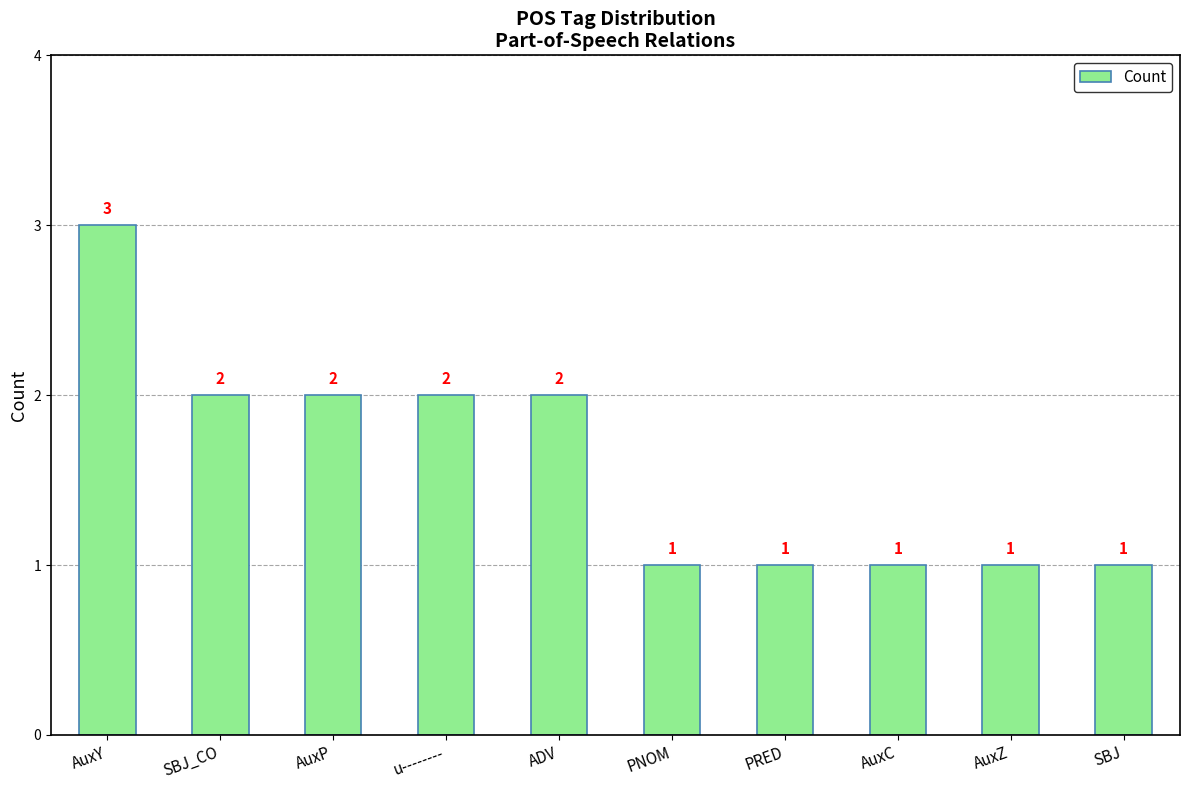

Does the chart contain any negative values?

No